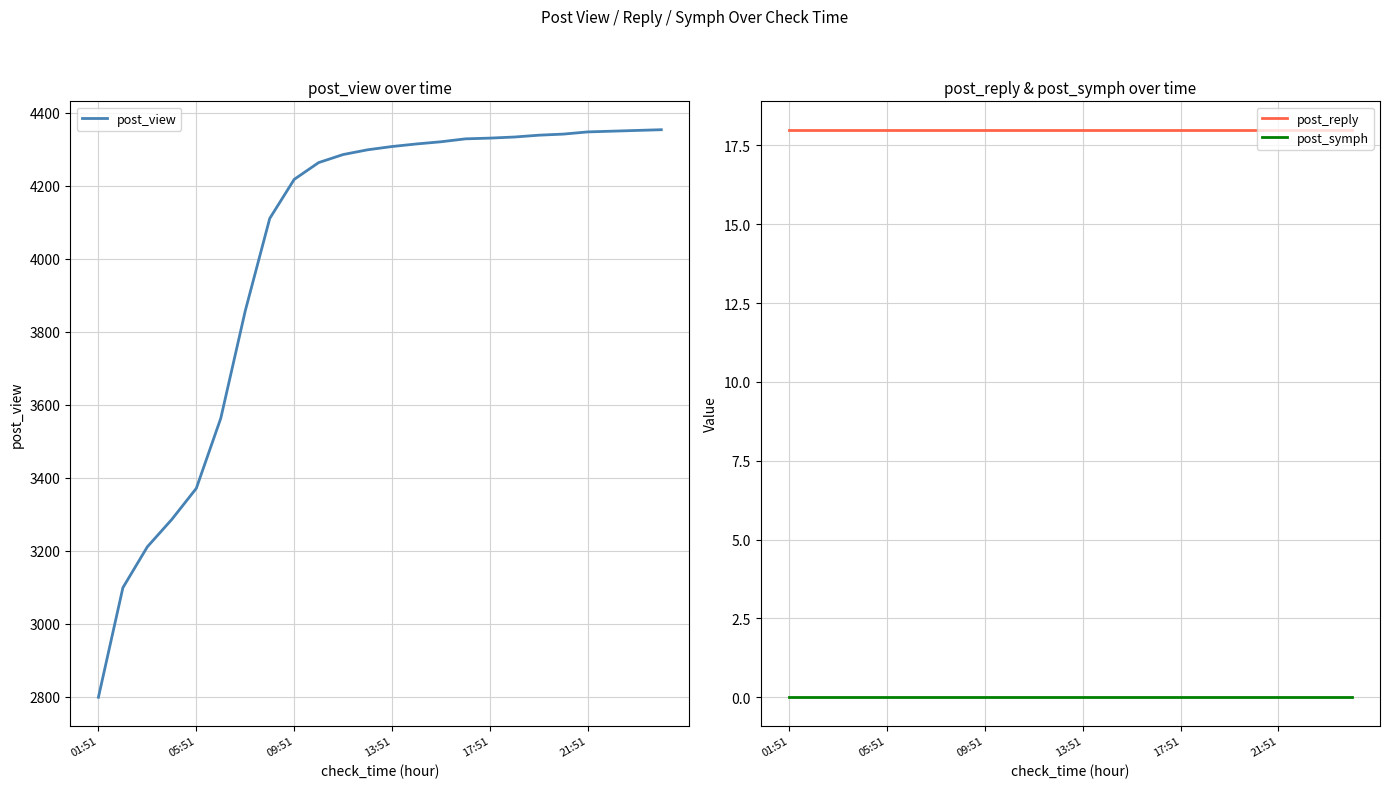

True or false: post_symph and post_reply cross at least once.

False